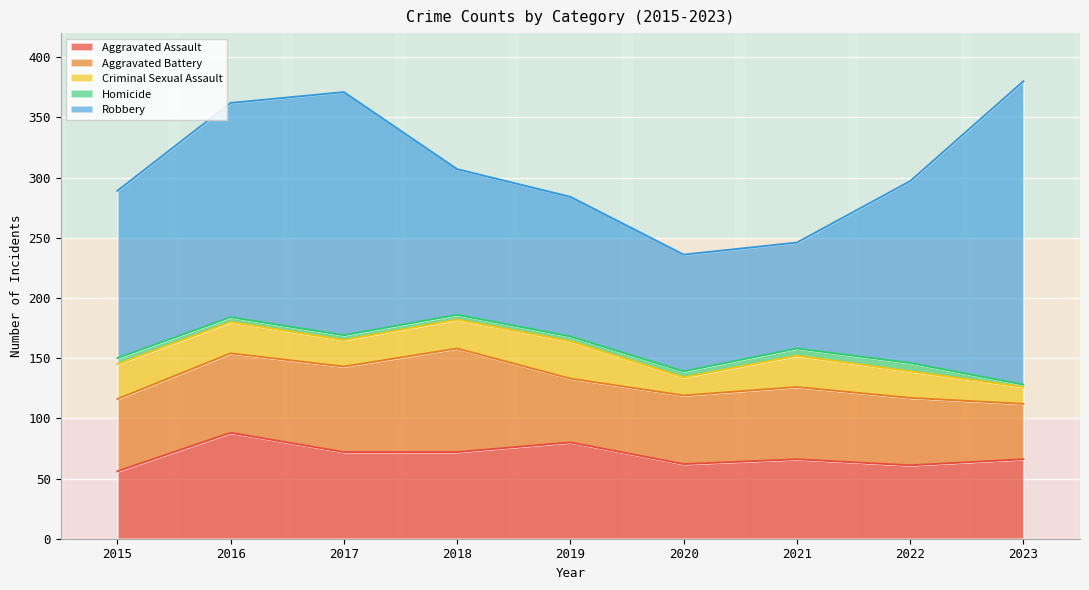

What is the lowest value of the Aggravated Assault series?

56